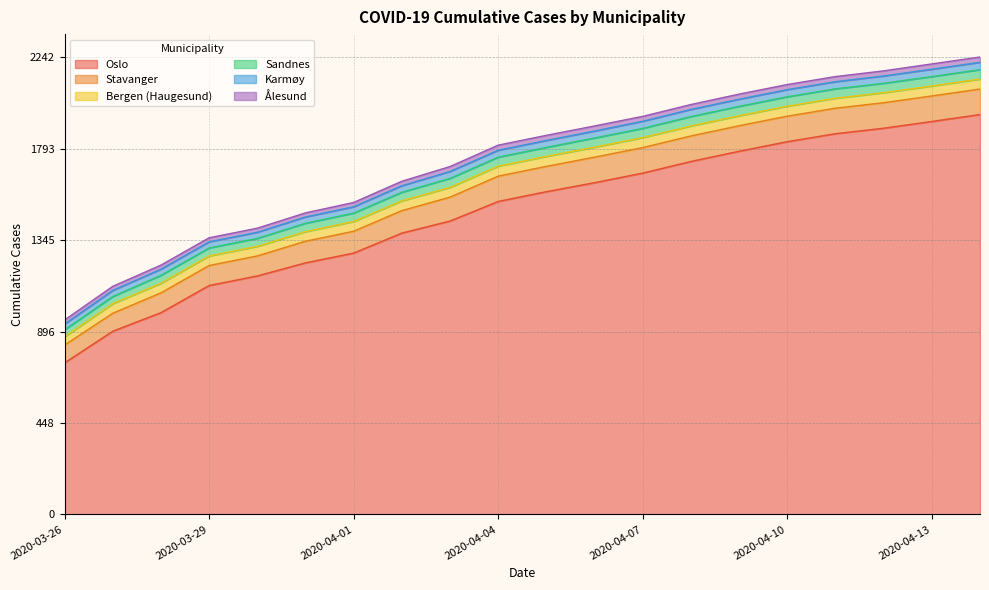

How many values in the Stavanger series are below 124?

9